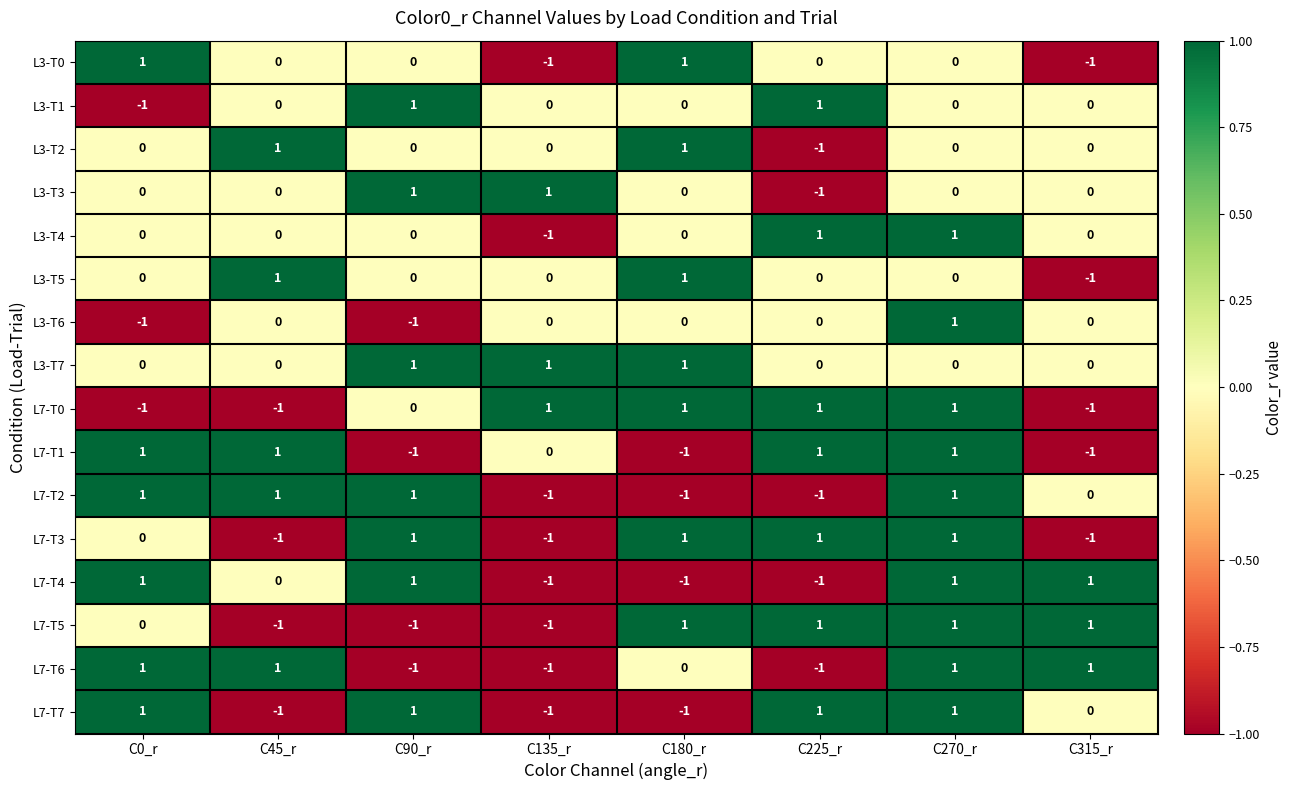

At which category is the sum across all series the highest?

C270_r